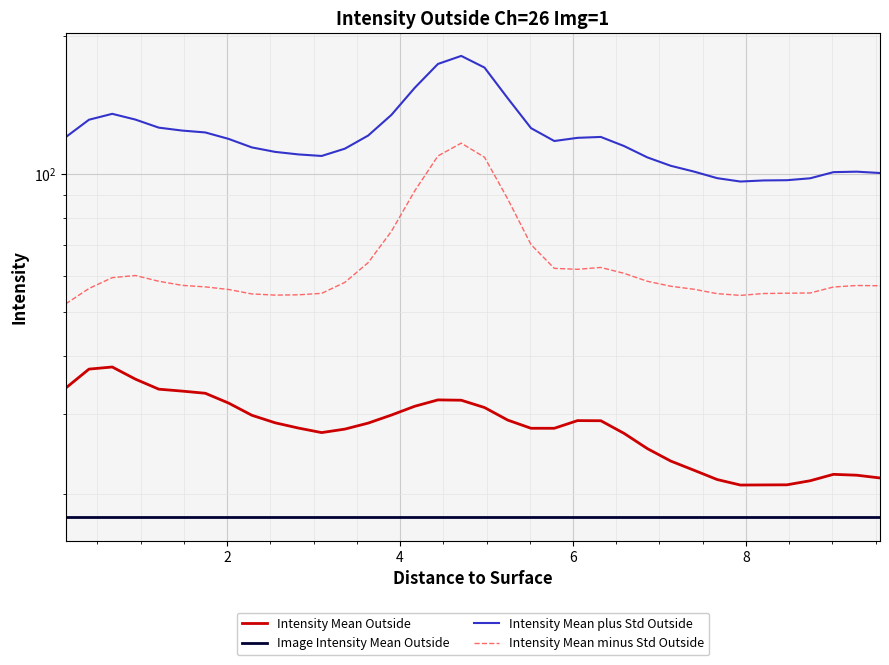

What are all the series names shown in the legend?

Intensity Mean Outside, Image Intensity Mean Outside, Intensity Mean plus Std Outside, Intensity Mean minus Std Outside